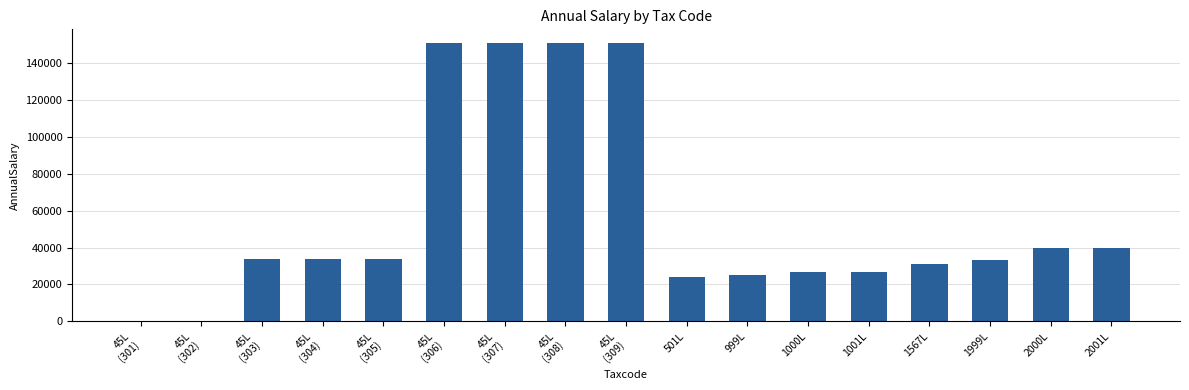

What is the maximum value shown in the chart?

150471.0